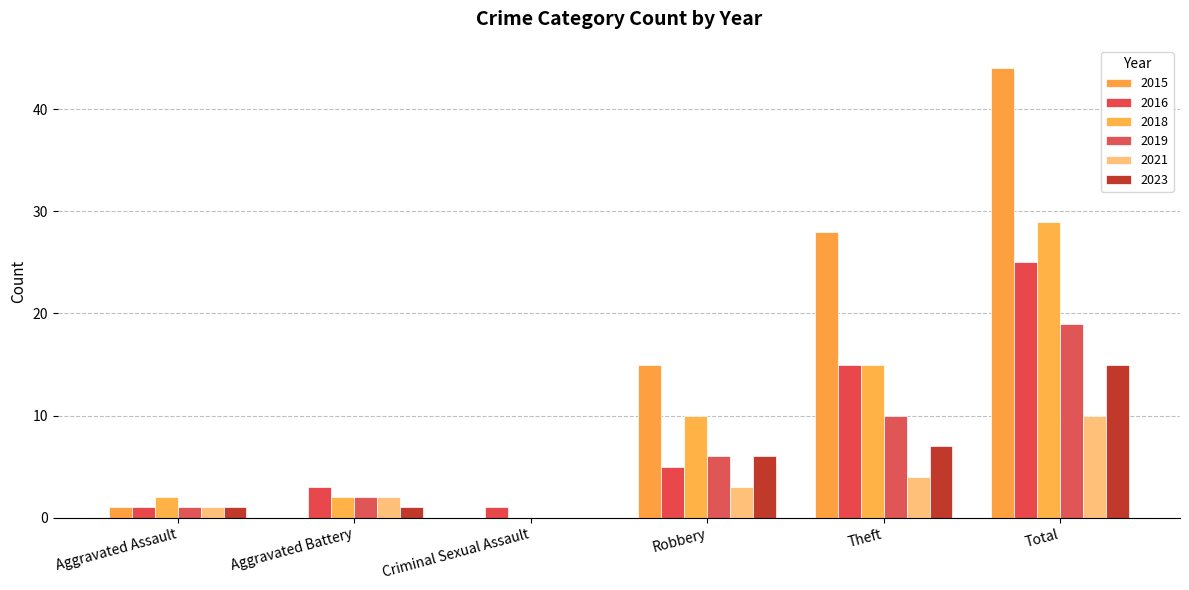

How many categories are shown in the chart?

6